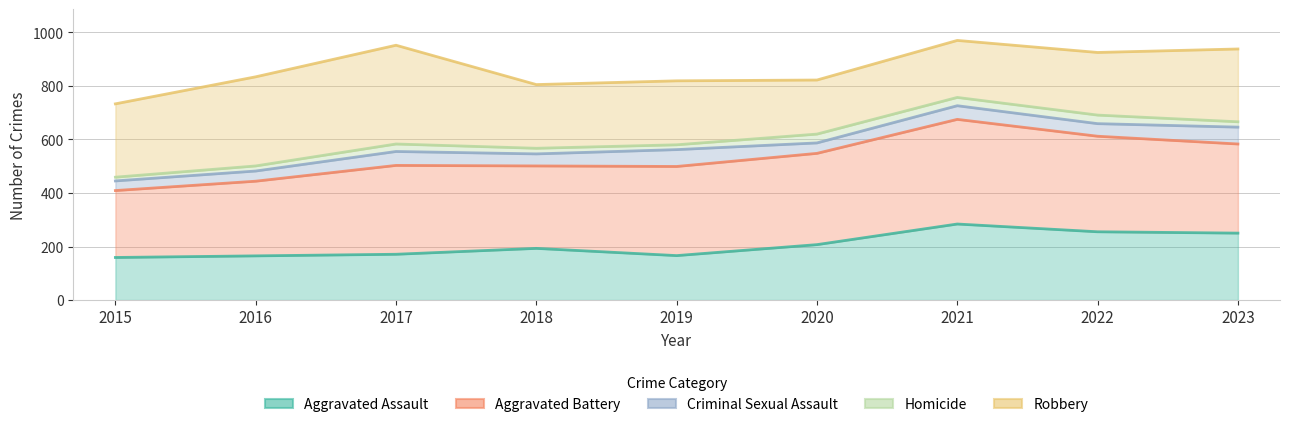

At how many categories does at least one series exceed 933?

3